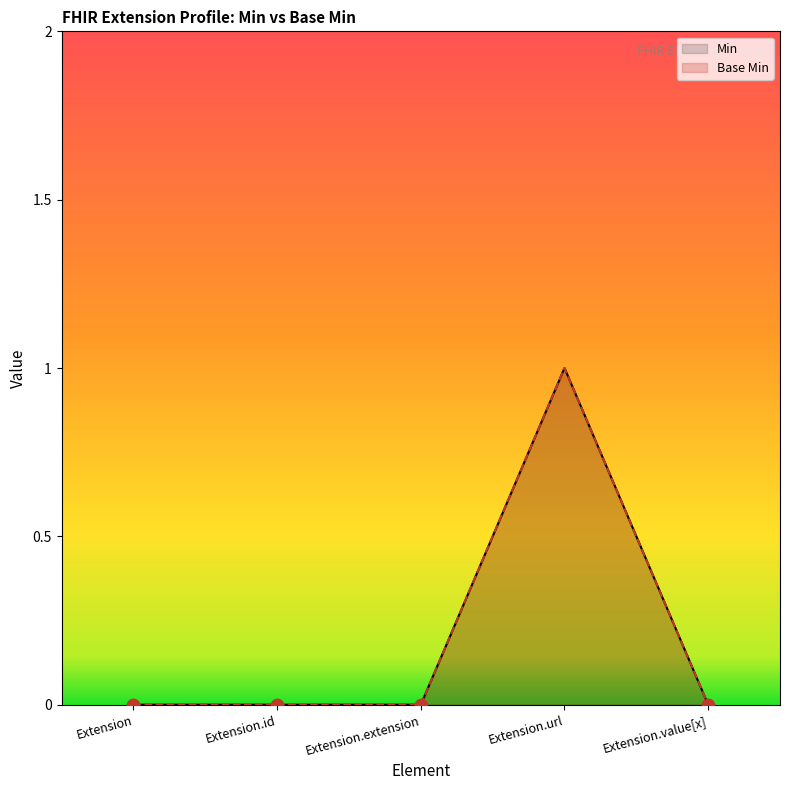

At how many categories does at least one series exceed 0?

1